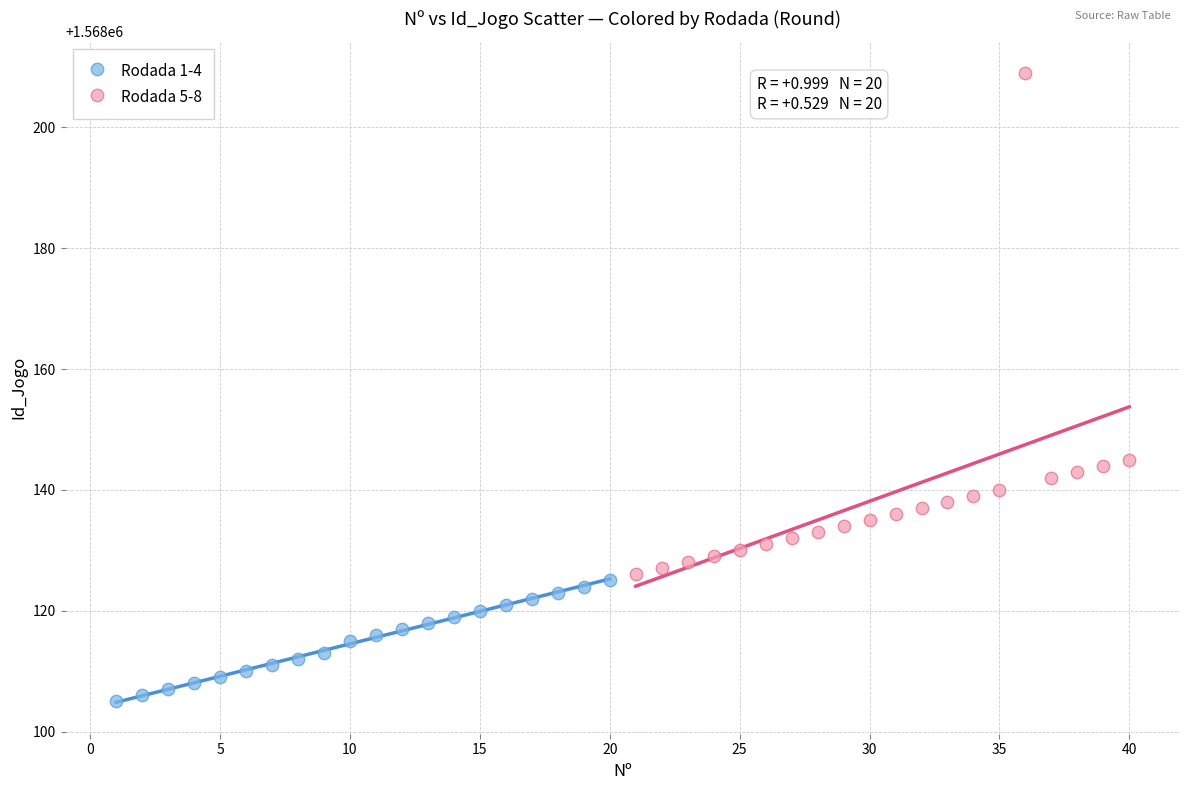

Which series has the largest Y range (max minus min)?

Rodada 5-8